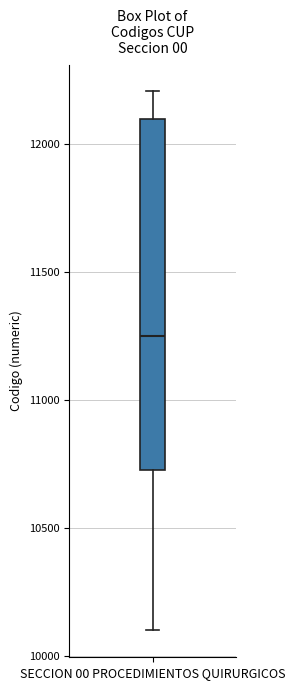

Transcribe this box plot: give where the median line is, the range the box spans, and where the two whiskers end, as read against the y-axis. The values are not printed on the chart, so give them approximately, as read against the axis.

median 11250, box 10750 to 12100, whiskers 10100 to 12200